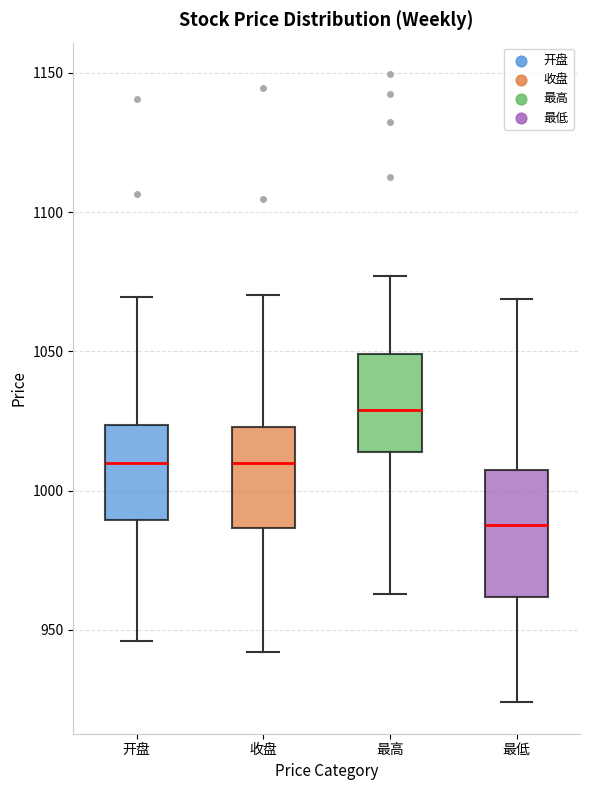

Reading left to right, read every box against the y-axis: the position of its median line, the range the box covers, and the ends of its whiskers. The values are not printed on the chart, so give them approximately, as read against the axis.

开盘: median 1010, box 990 to 1025, whiskers 945 to 1070
收盘: median 1010, box 985 to 1025, whiskers 940 to 1070
最高: median 1030, box 1015 to 1050, whiskers 965 to 1075
最低: median 990, box 960 to 1005, whiskers 925 to 1070